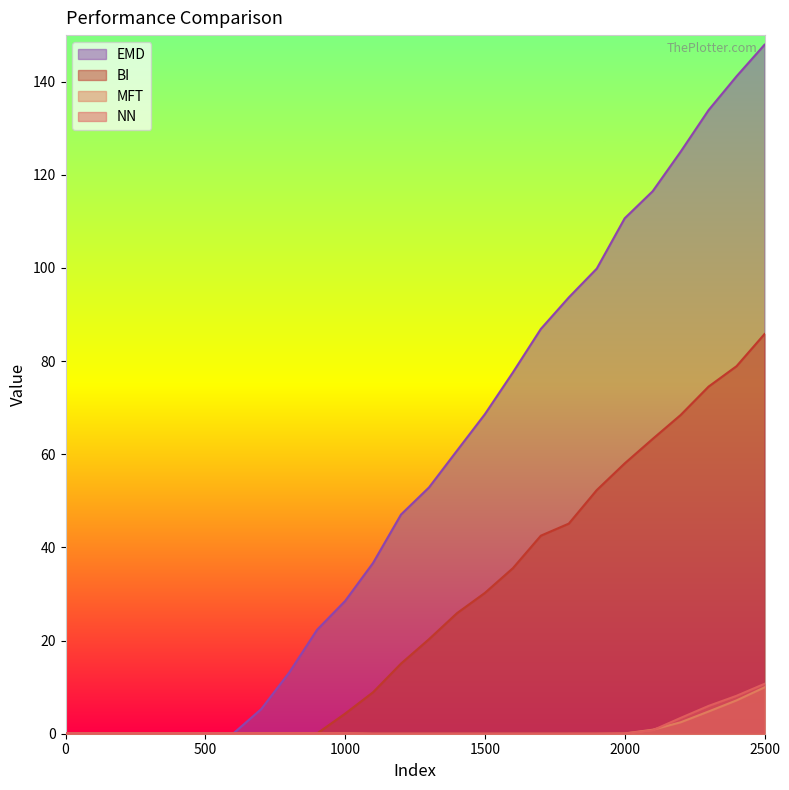

How many lines are shown in the chart?

4